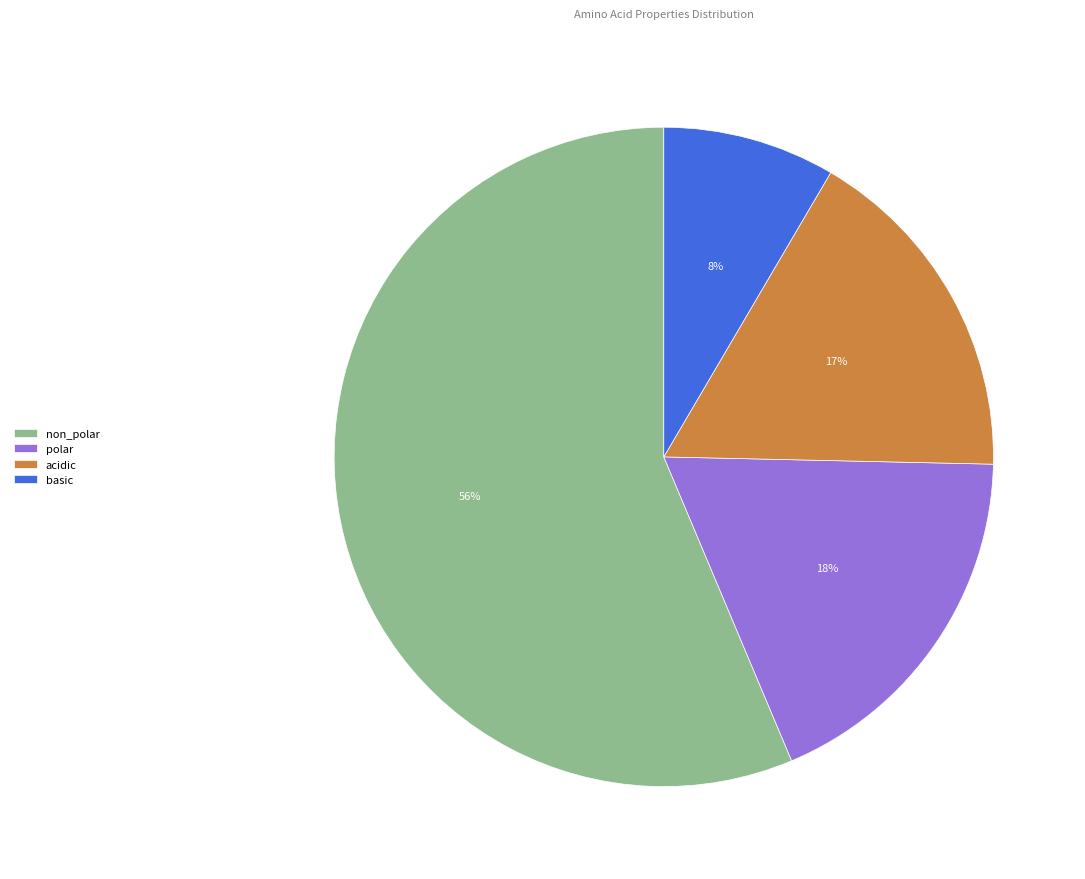

Between polar and acidic, which is larger?

polar